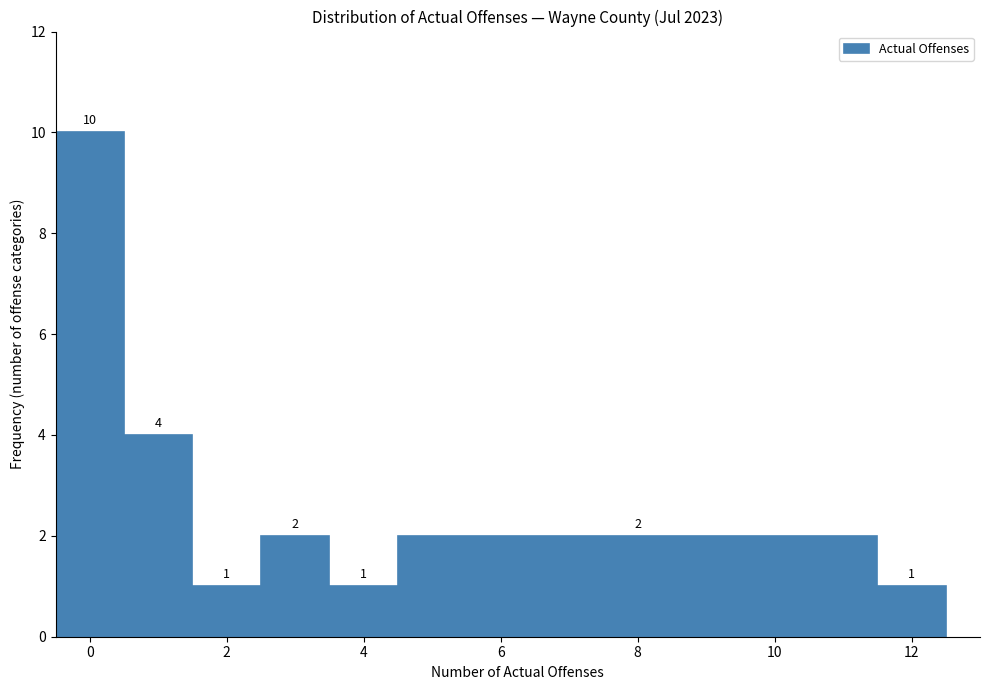

Reading left to right, transcribe this chart: for each bar, give the range it covers on the x-axis and its height. The bar edges are not printed on the chart, so give them approximately, as read against the axis.

-0.5 to 0.5: 10
0.5 to 1.5: 4
1.5 to 2.5: 1
2.5 to 3.5: 2
3.5 to 4.5: 1
4.5 to 11.5: 2
11.5 to 12.5: 1